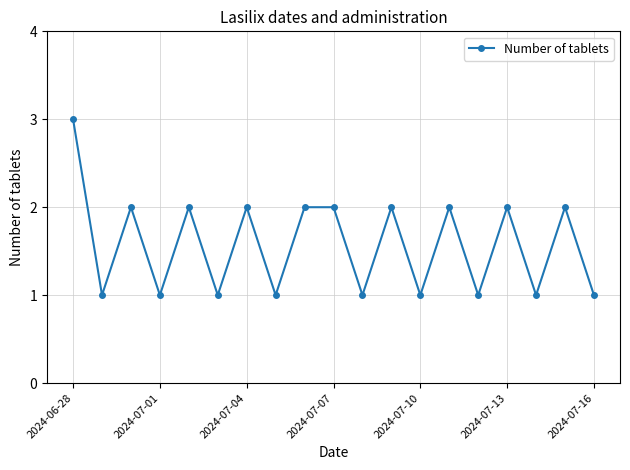

Count the values in the range 1 to 2.

18